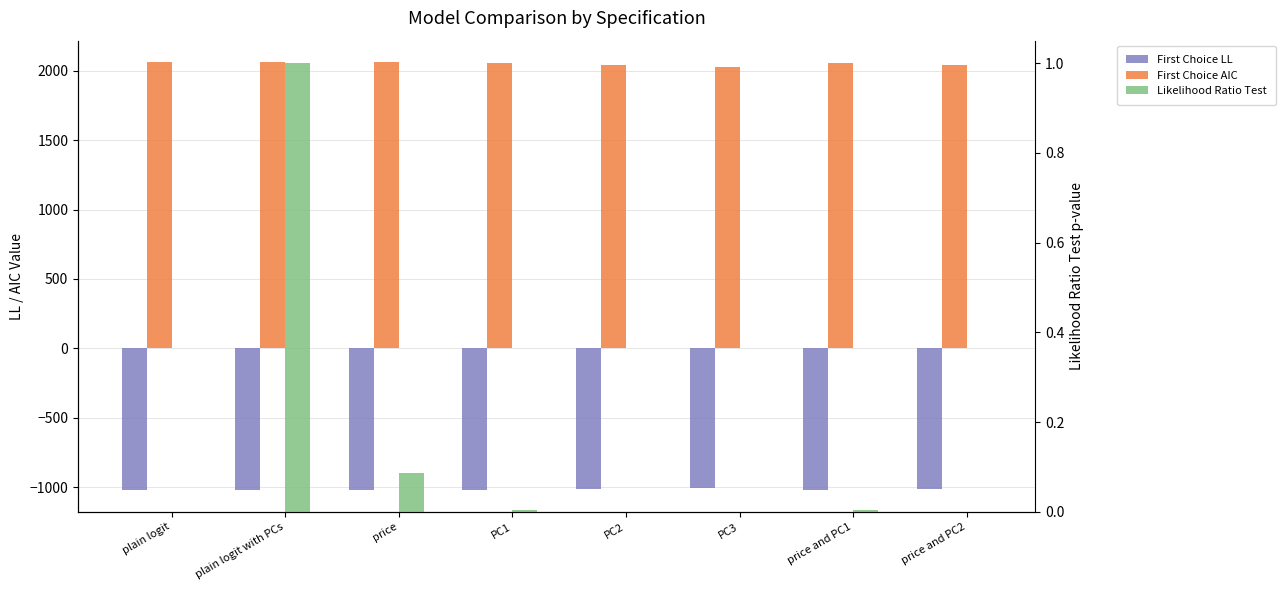

What is the value of the First Choice AIC bar at the 4th from the left?

2056.2